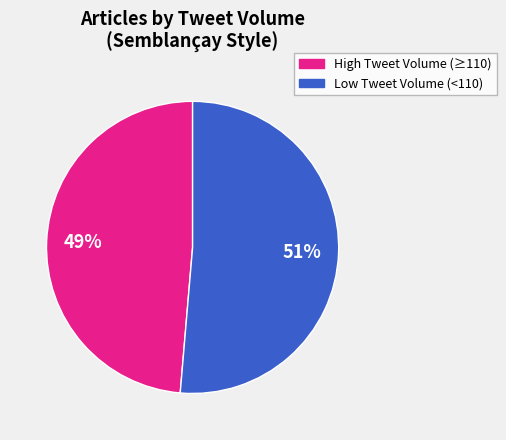

Does any single category account for the majority?

Yes